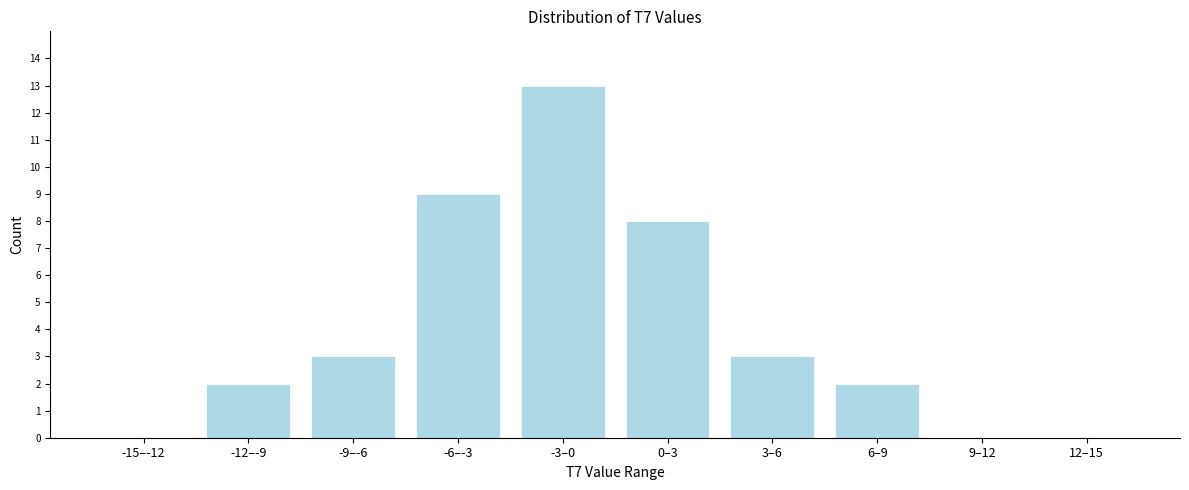

Reading left to right, what are all the values shown in this chart?

-15–-12=0	-12–-9=2	-9–-6=3	-6–-3=9	-3–0=13	0–3=8	3–6=3	6–9=2	9–12=0	12–15=0